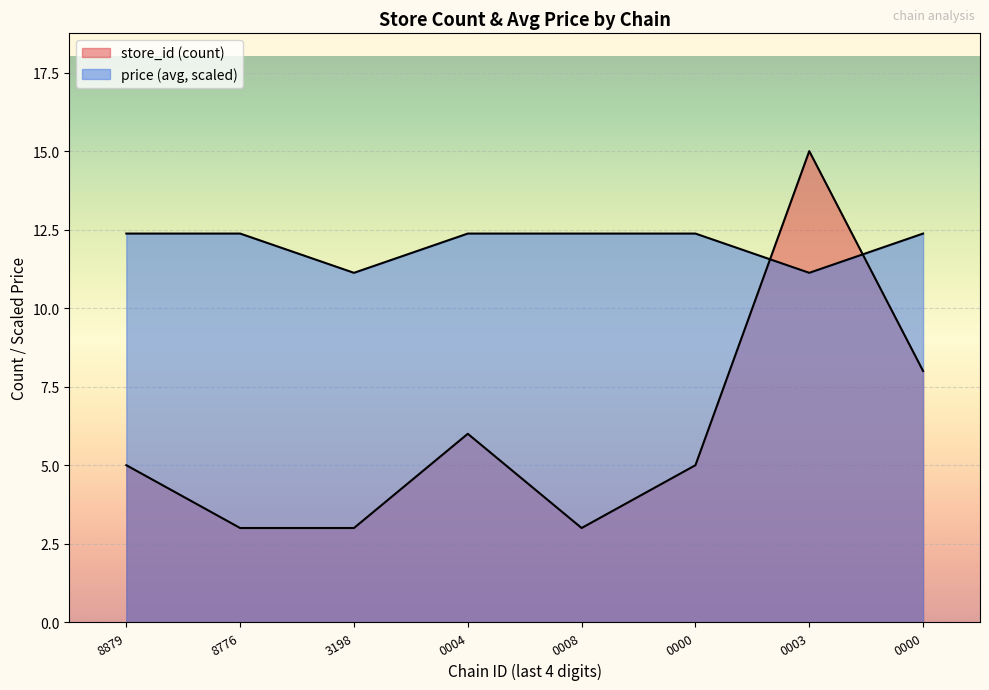

Which category has the highest value across all series?

0003